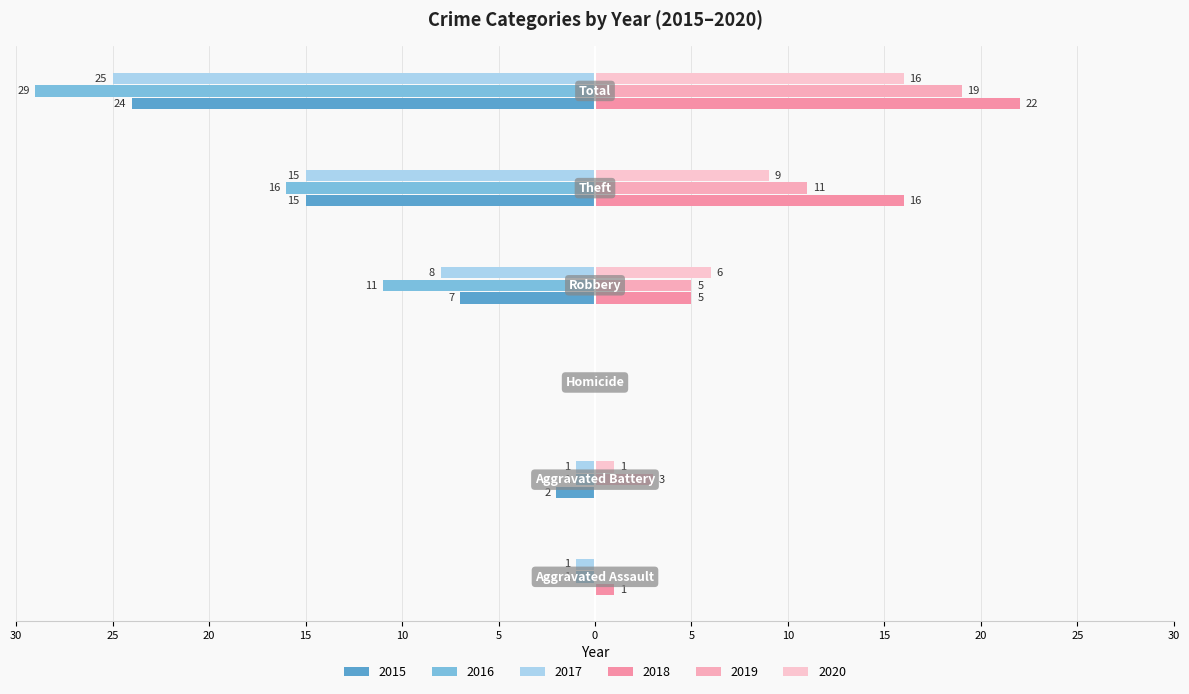

How many values in the 2020 series are below 6?

3